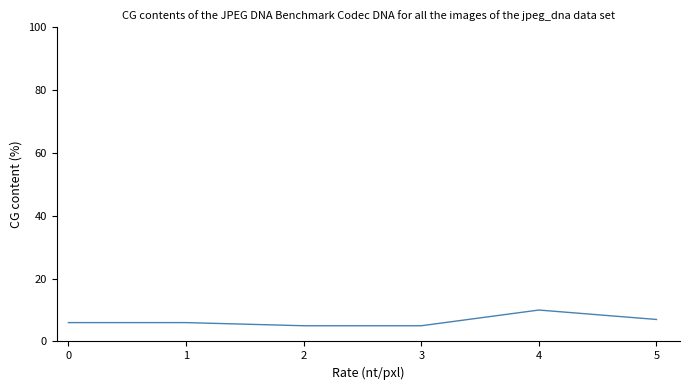

True or false: the data has more than 2 interior local peaks.

False